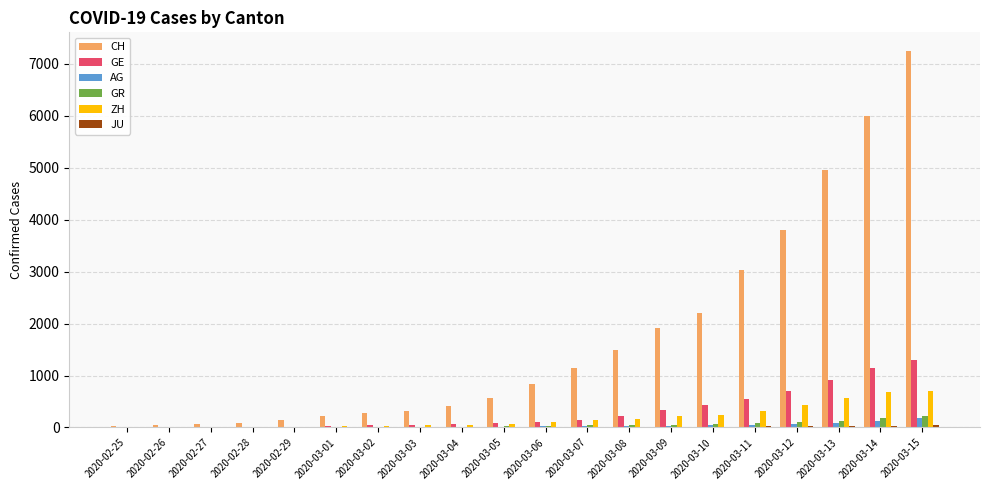

Which category has the highest value in the GE series?

2020-03-15